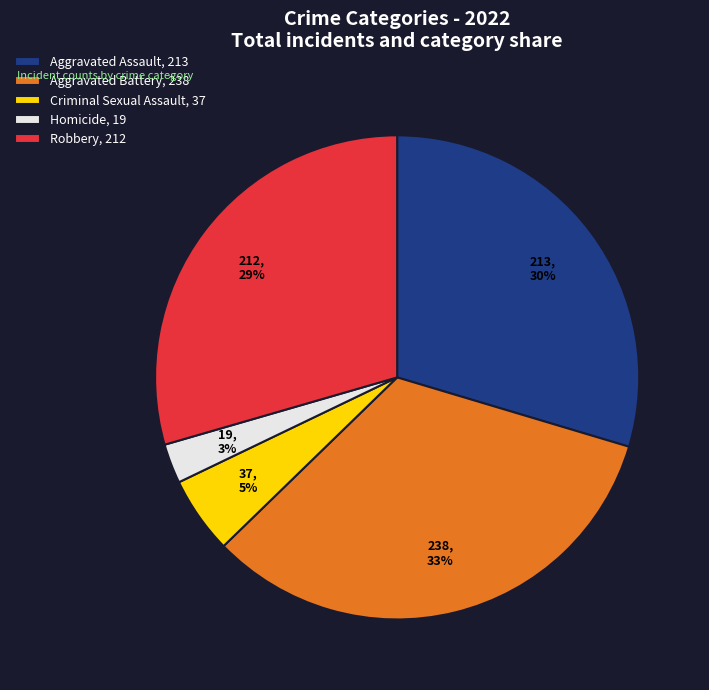

To the nearest percent, what is the difference between the Homicide, 19 and Aggravated Assault, 213 slice percentages?

27%